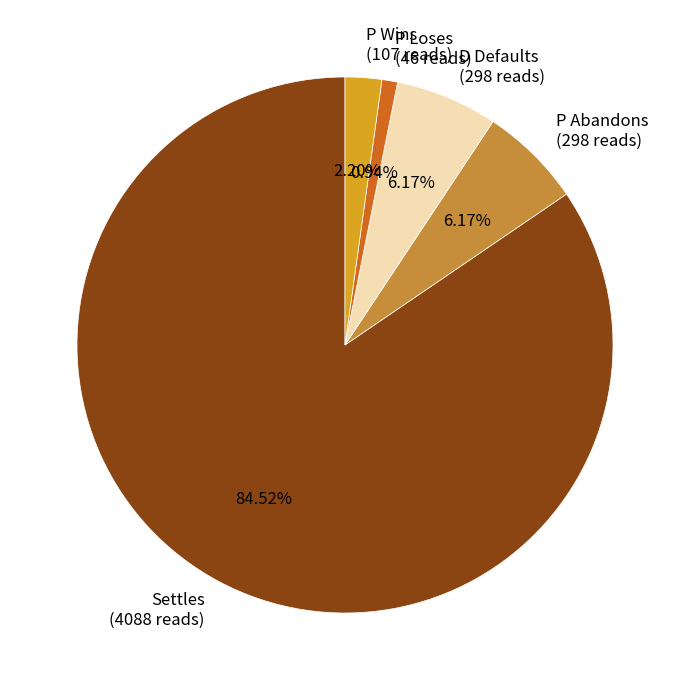

Which category accounts for the majority?

Settles